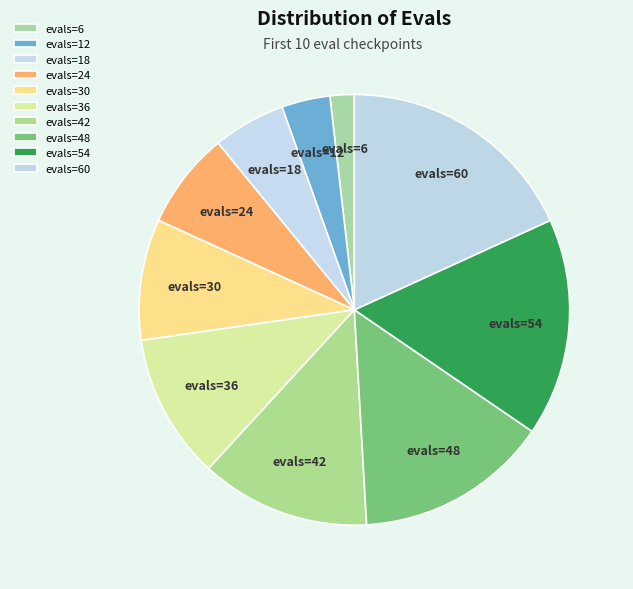

Which category has the biggest portion of the pie?

evals=60